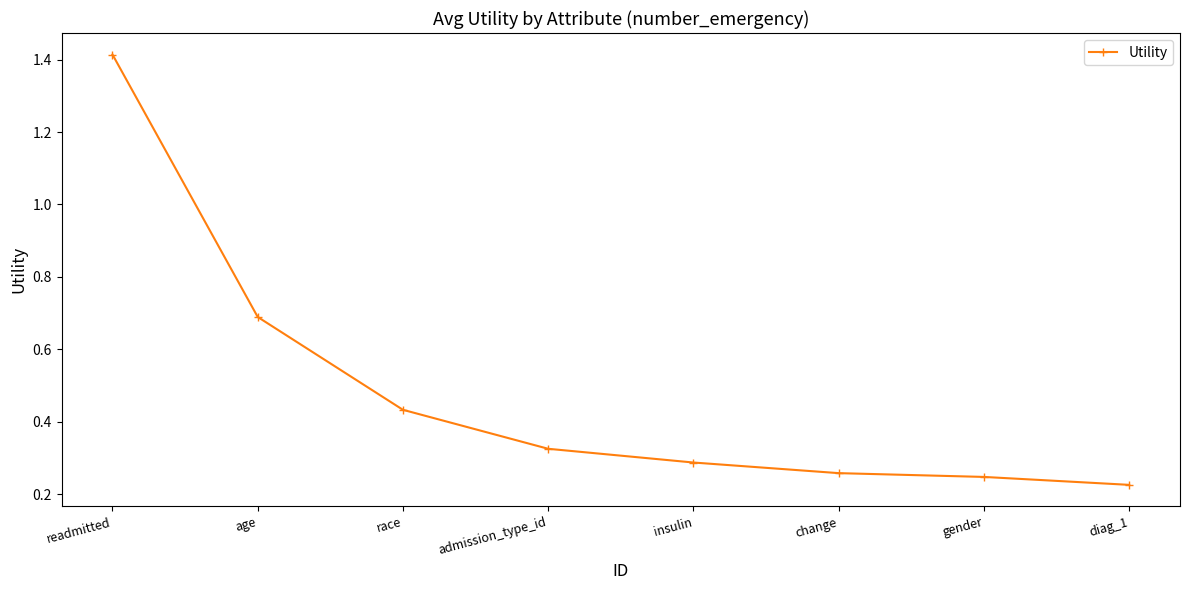

Which label corresponds to the largest value in the chart?

readmitted